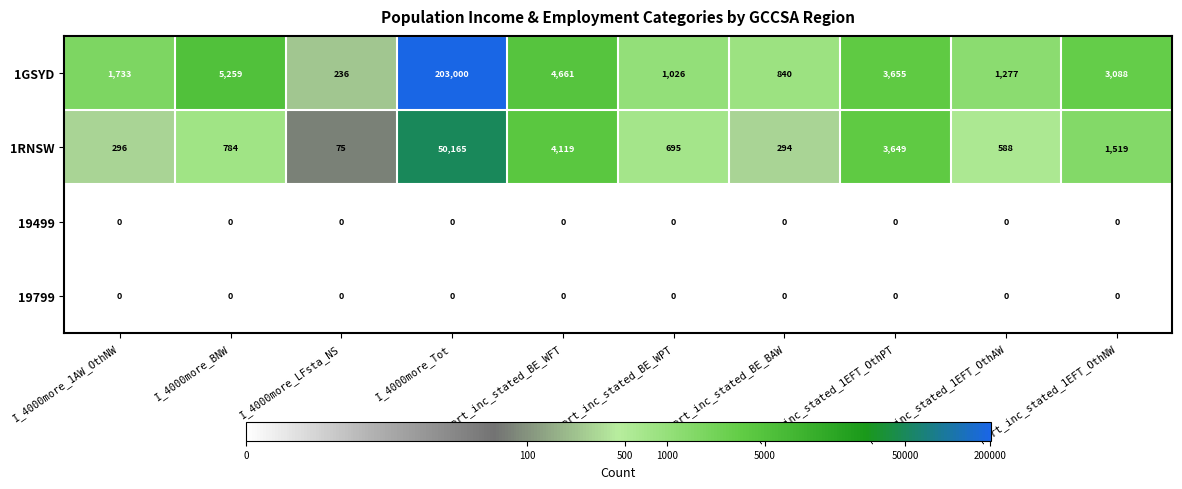

The value of 1RNSW at I_4000more_1AW_OthNW is 296. True or false?

True